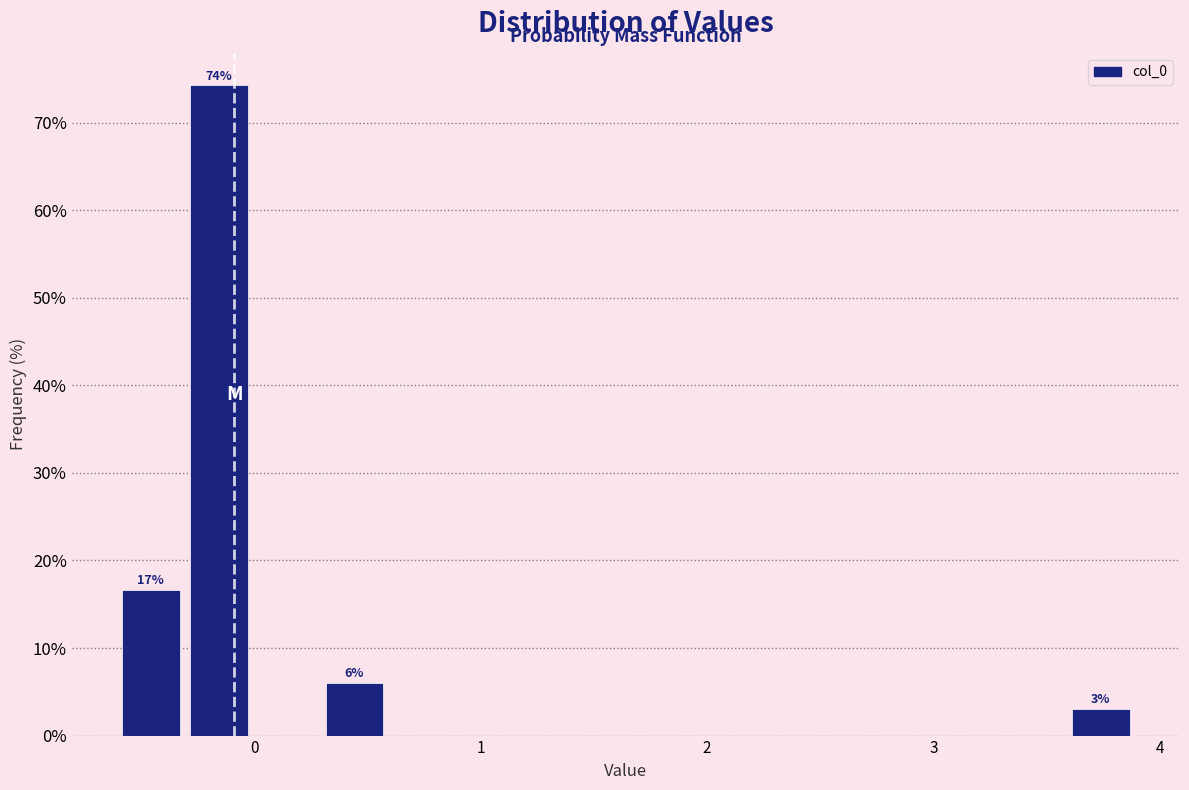

Around what value on the x-axis is the tallest bar? Give the approximate position of its centre, as read against the axis.

-0.2